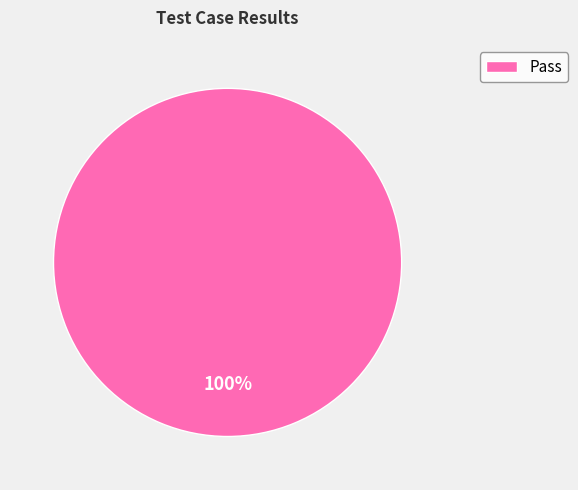

Which slice represents more than half of the pie?

Pass